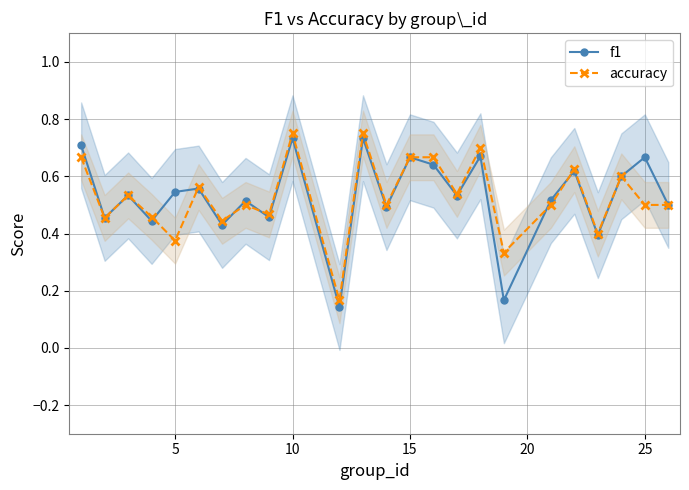

Count the f1 values in the range 0 to 1.

24